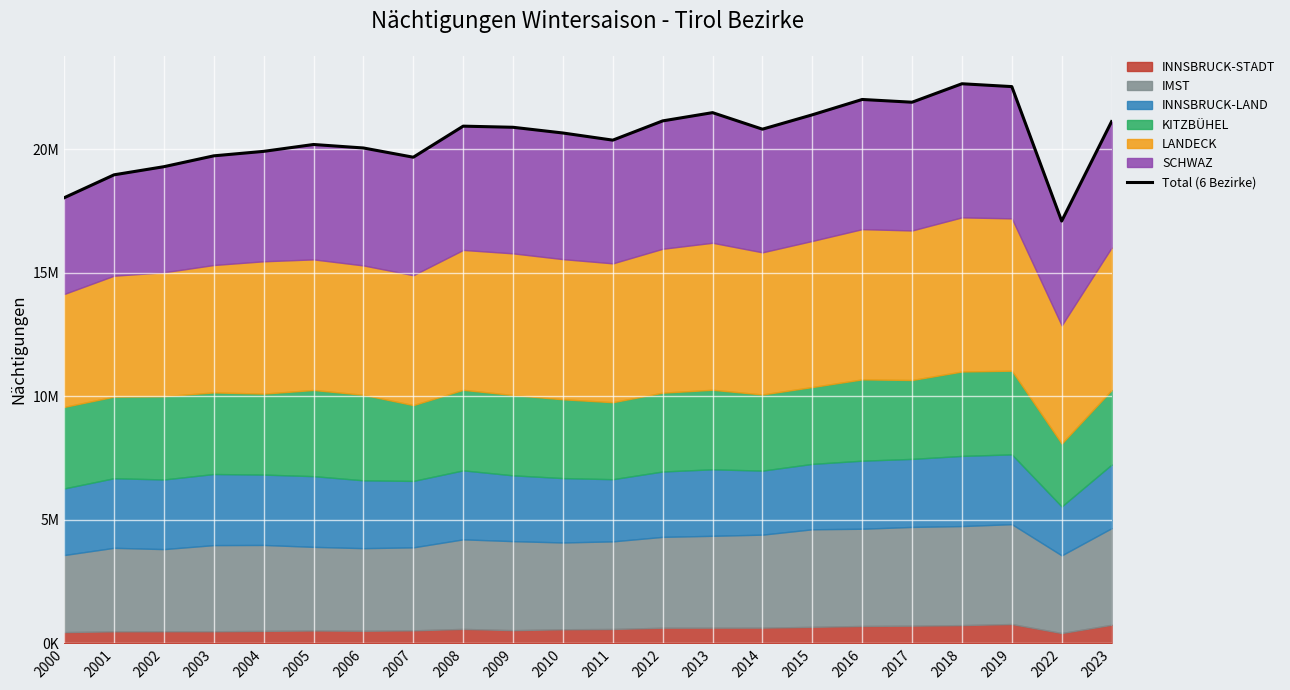

At which label does the data first exceed 20810876?

2008